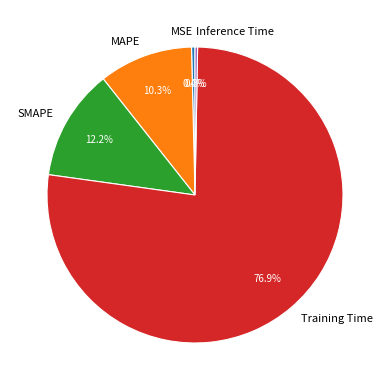

To the nearest percent, what is the difference between the largest and smallest slice percentages?

77%